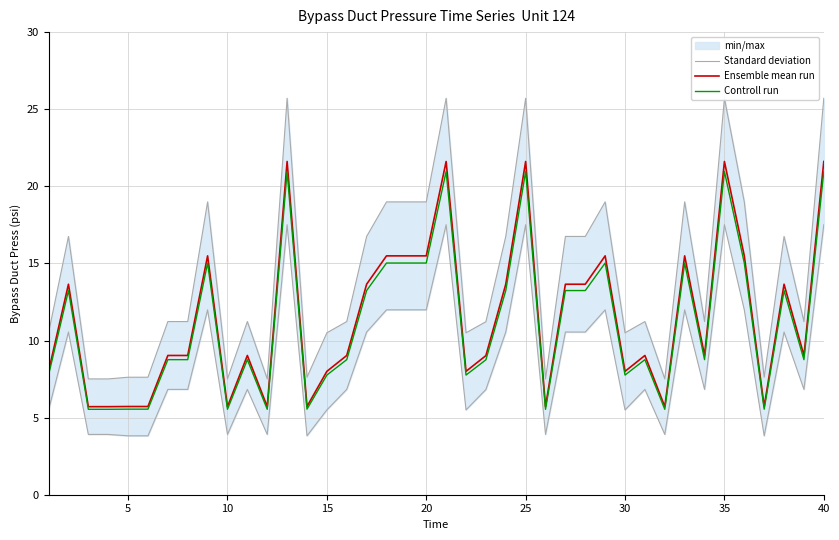

What is the maximum value for Controll run?

21.0